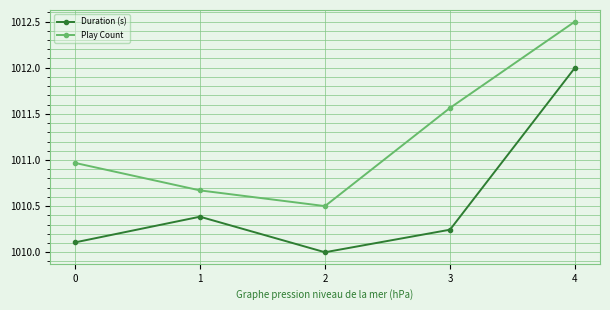

What are all the series names shown in the legend?

Duration (s), Play Count